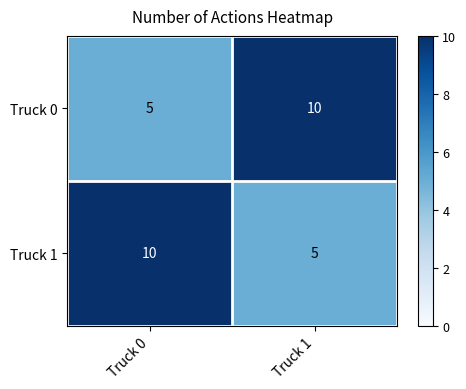

What is the minimum value shown in the chart?

5